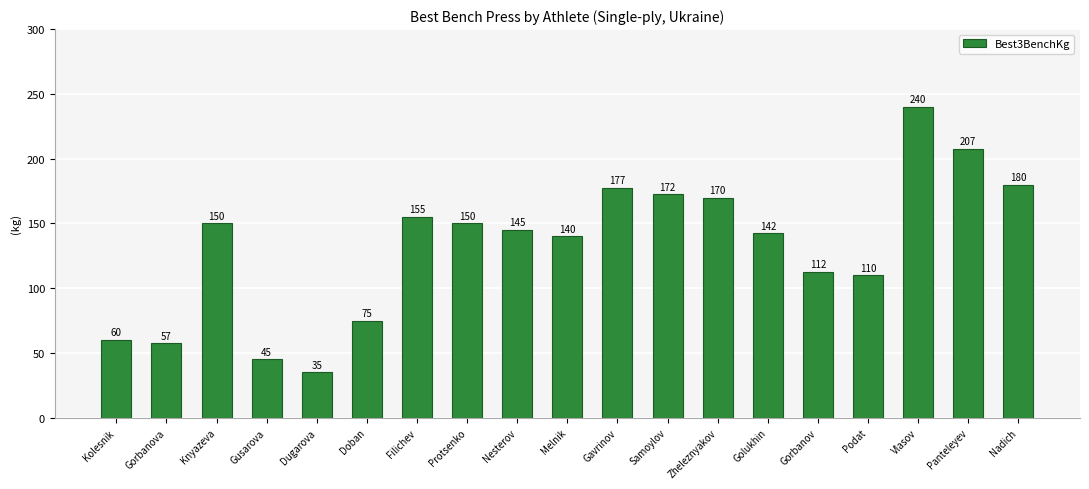

What is the label of the 8th bar from the left?

Protsenko